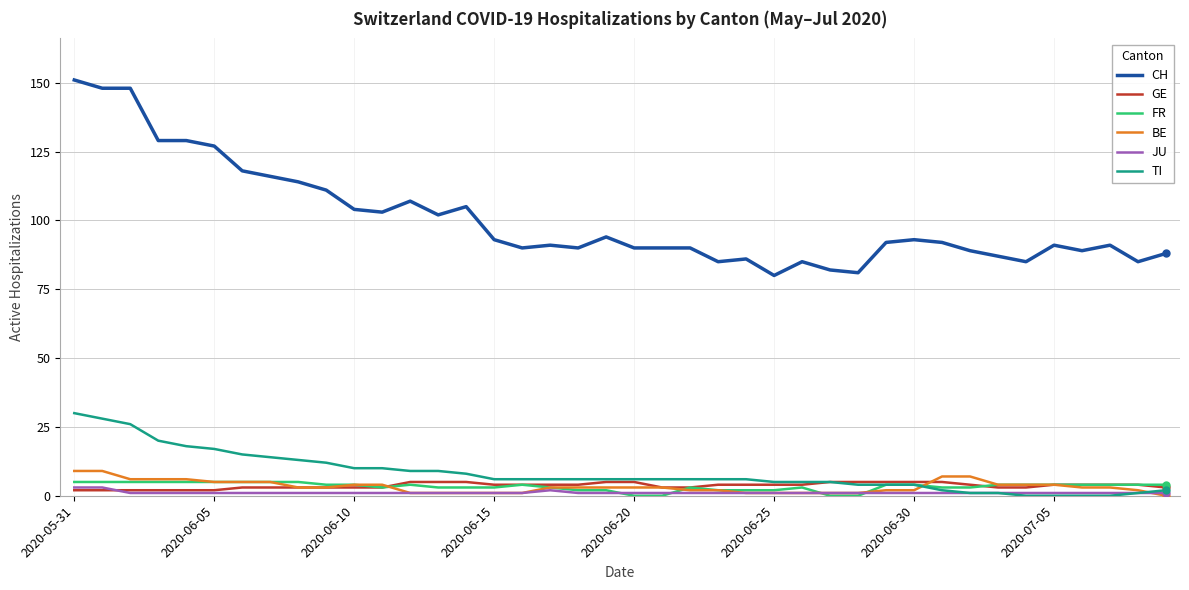

Which series has the largest total across all categories?

CH